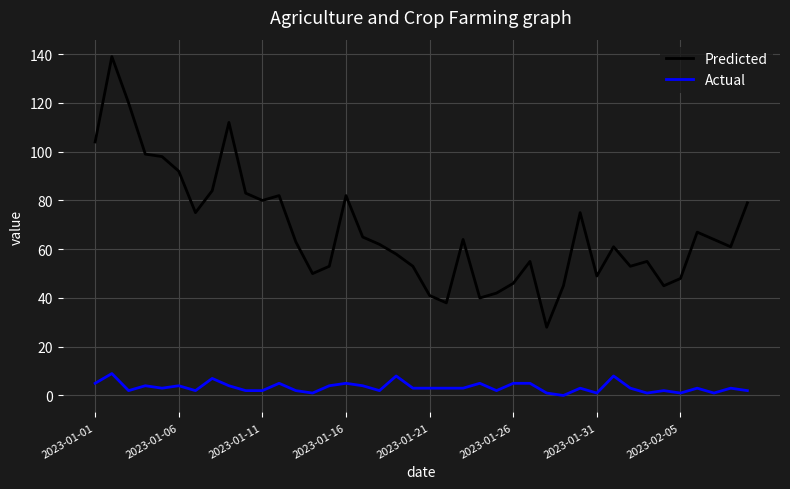

True or false: Actual and Predicted intersect in this chart.

False